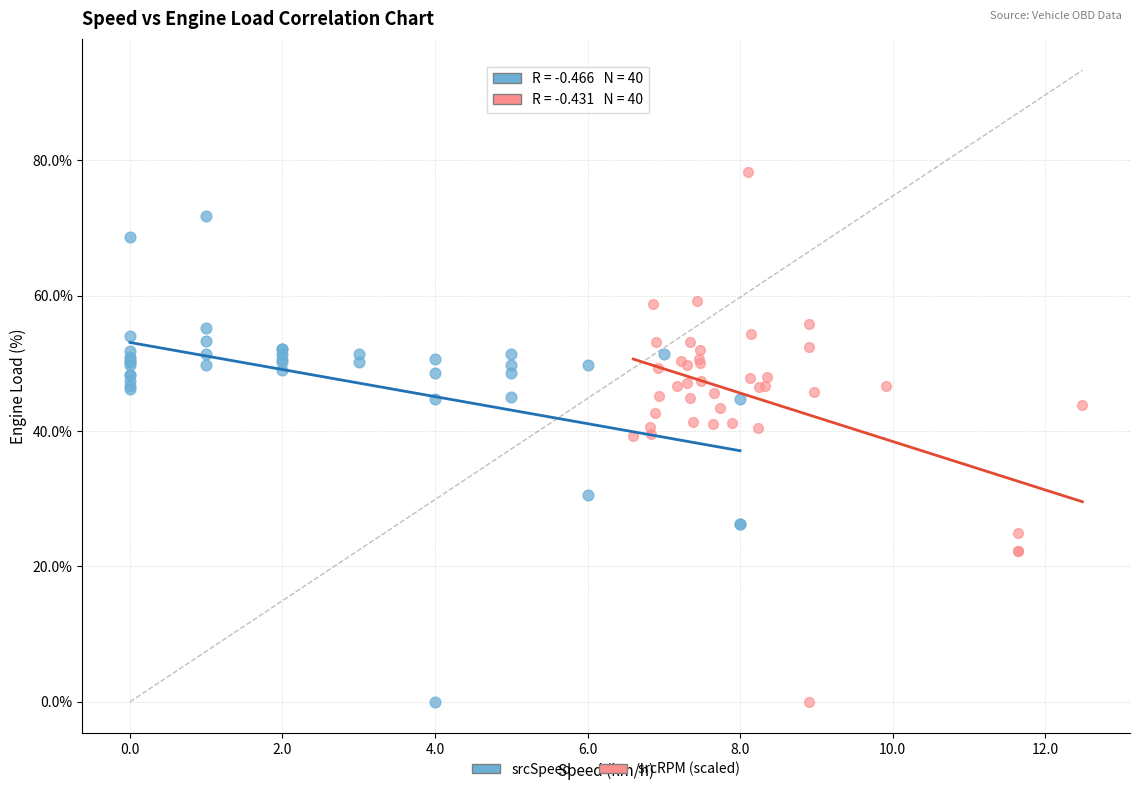

Which series has the largest Y range (max minus min)?

srcRPM (scaled)